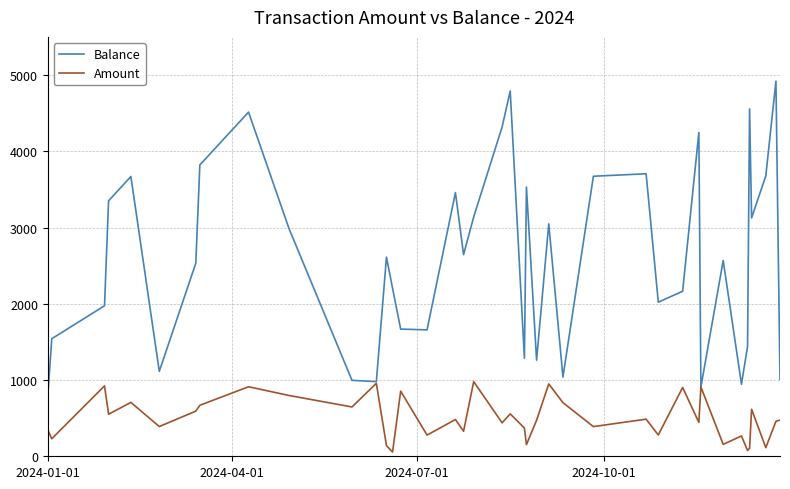

What is the greatest value displayed?

4918.6